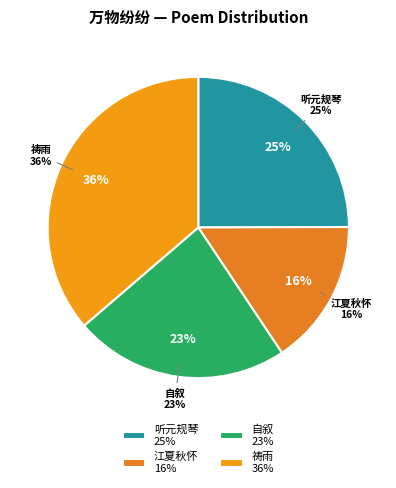

The 听元规琴·万物纷然在 slice represents 25% of the pie. True or false?

True